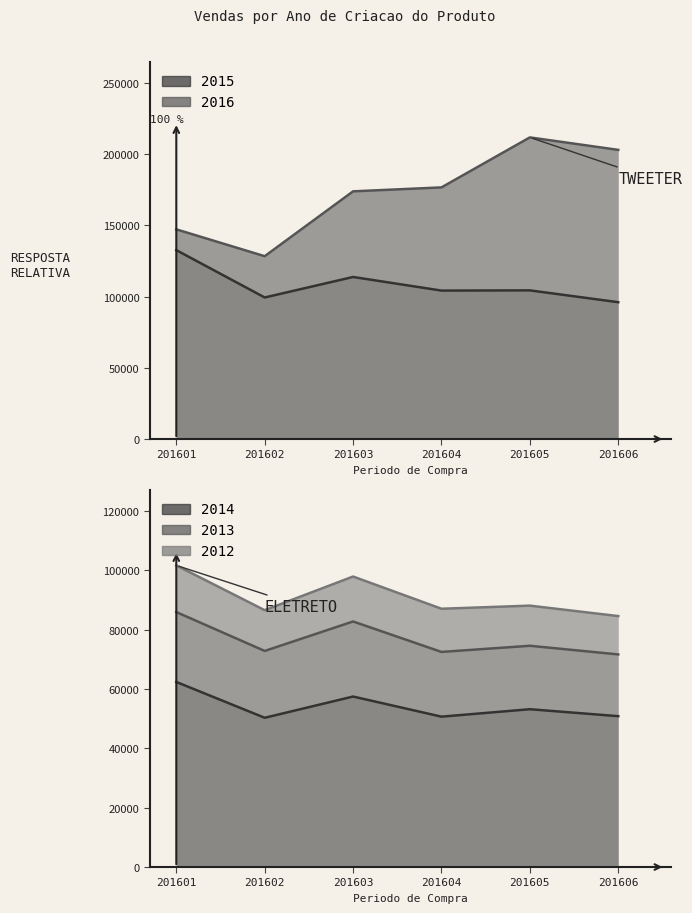

At which category is the sum across all series the highest?

201605